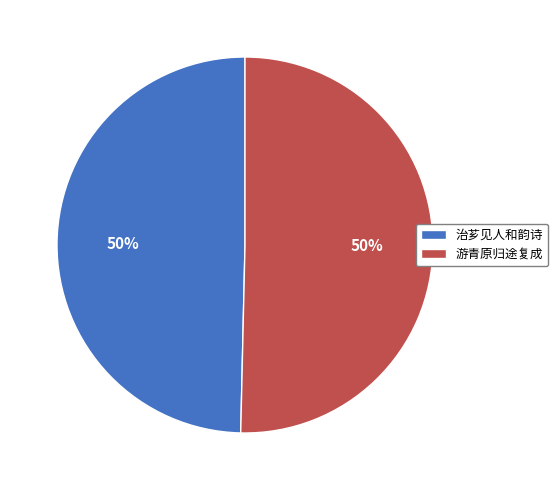

How many segments does this pie chart have?

2